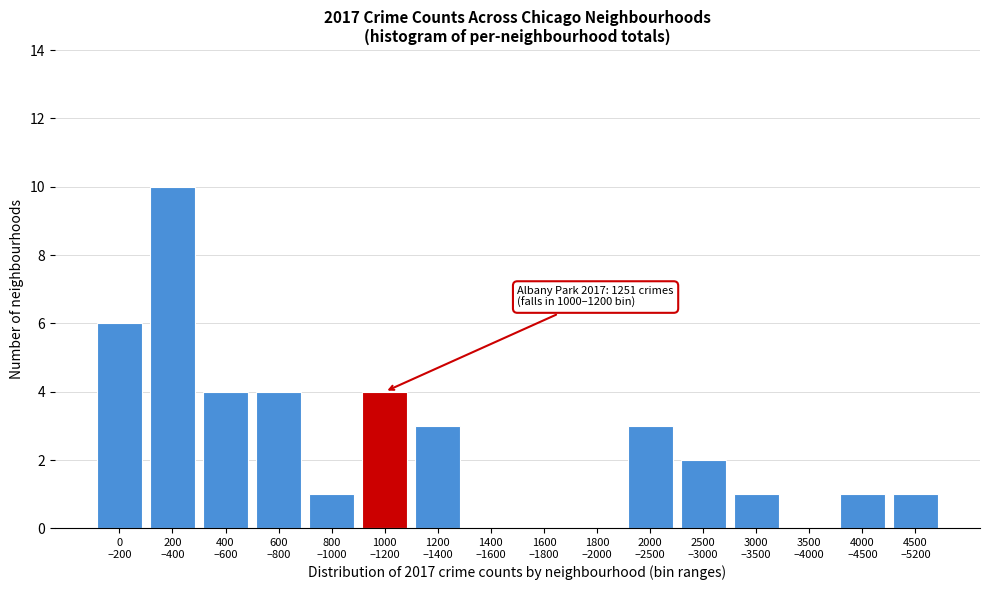

What is the sum of all values?

40